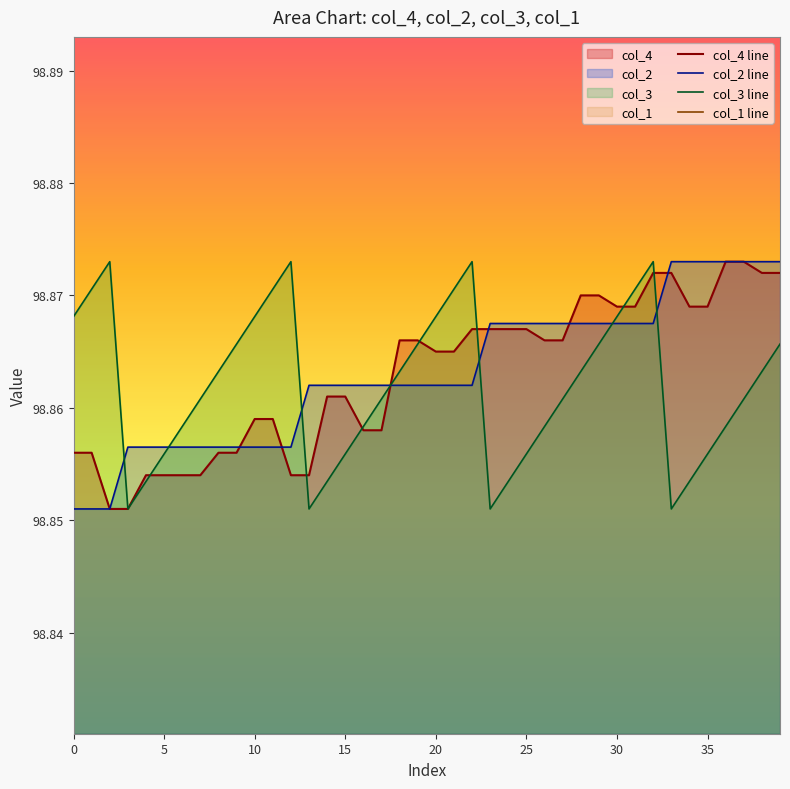

Is the value of col_3 line at 35 greater than the value of col_1 line at 26?

No